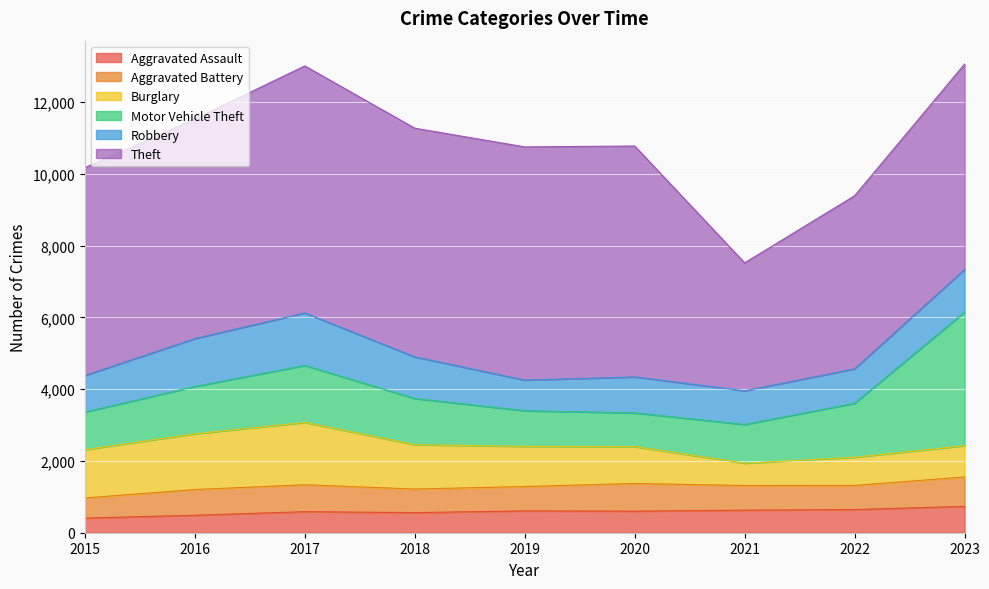

What is the difference between the maximum and minimum values in the Theft series?

3317